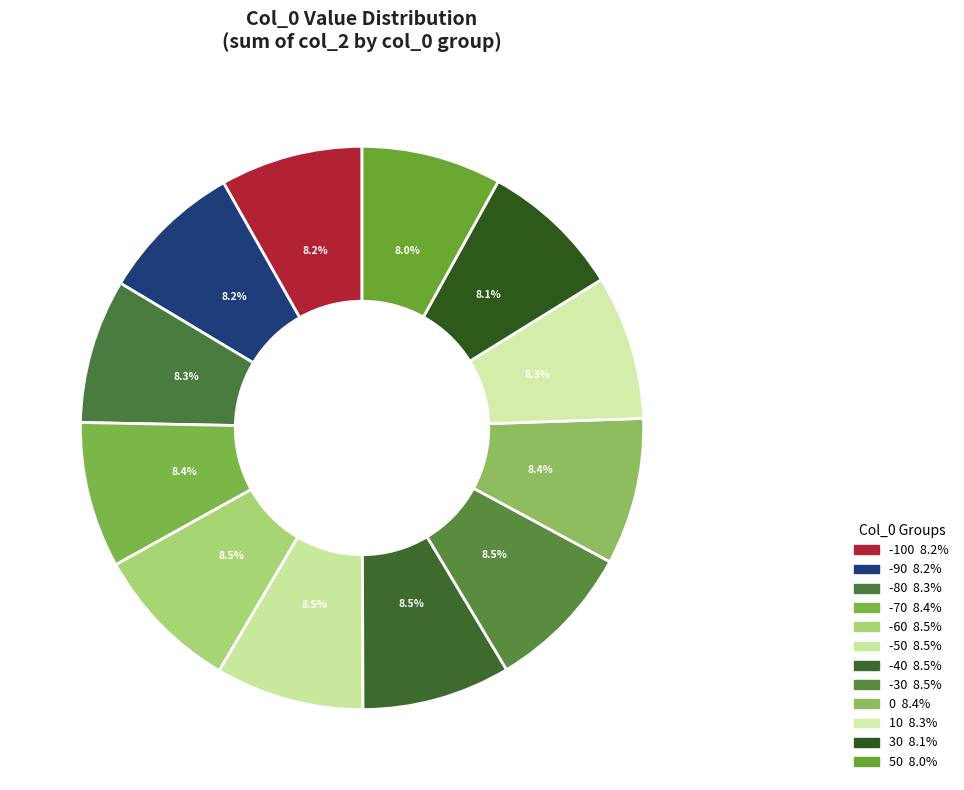

True or false: -60 accounts for 18% of the total.

False